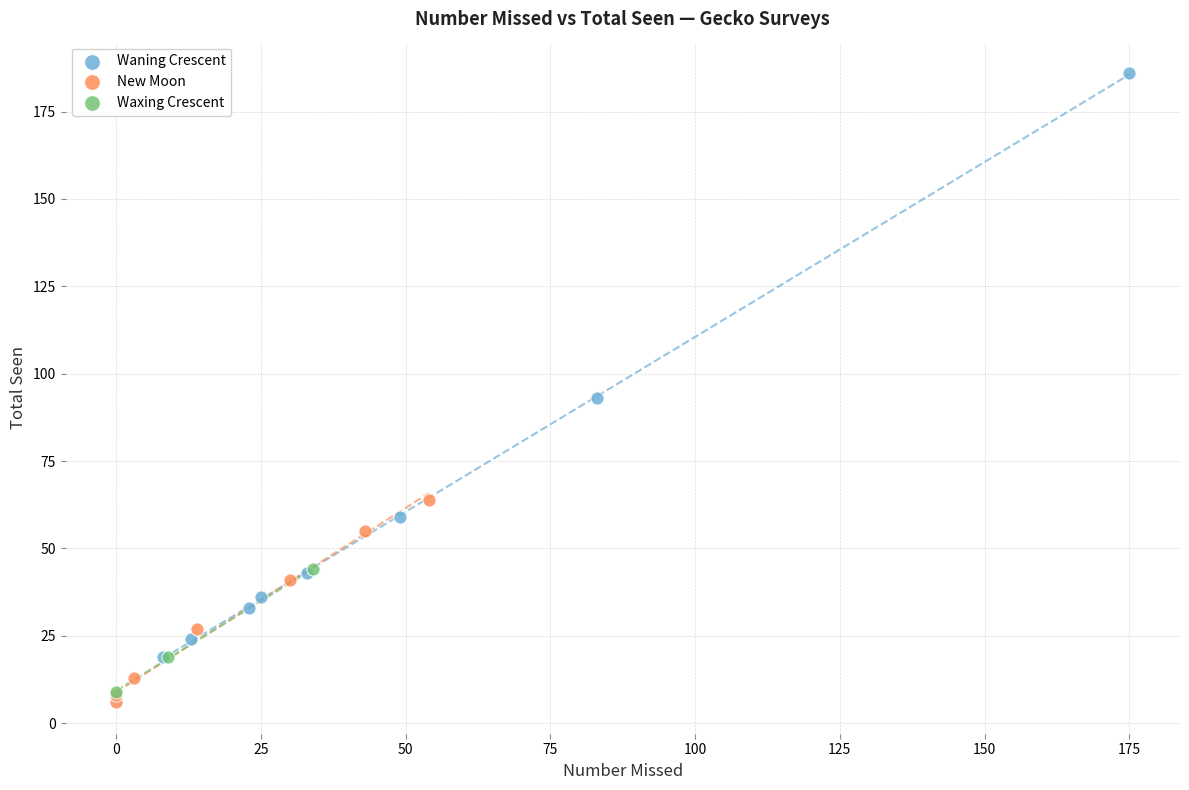

Which series has the largest Y range (max minus min)?

Waning Crescent